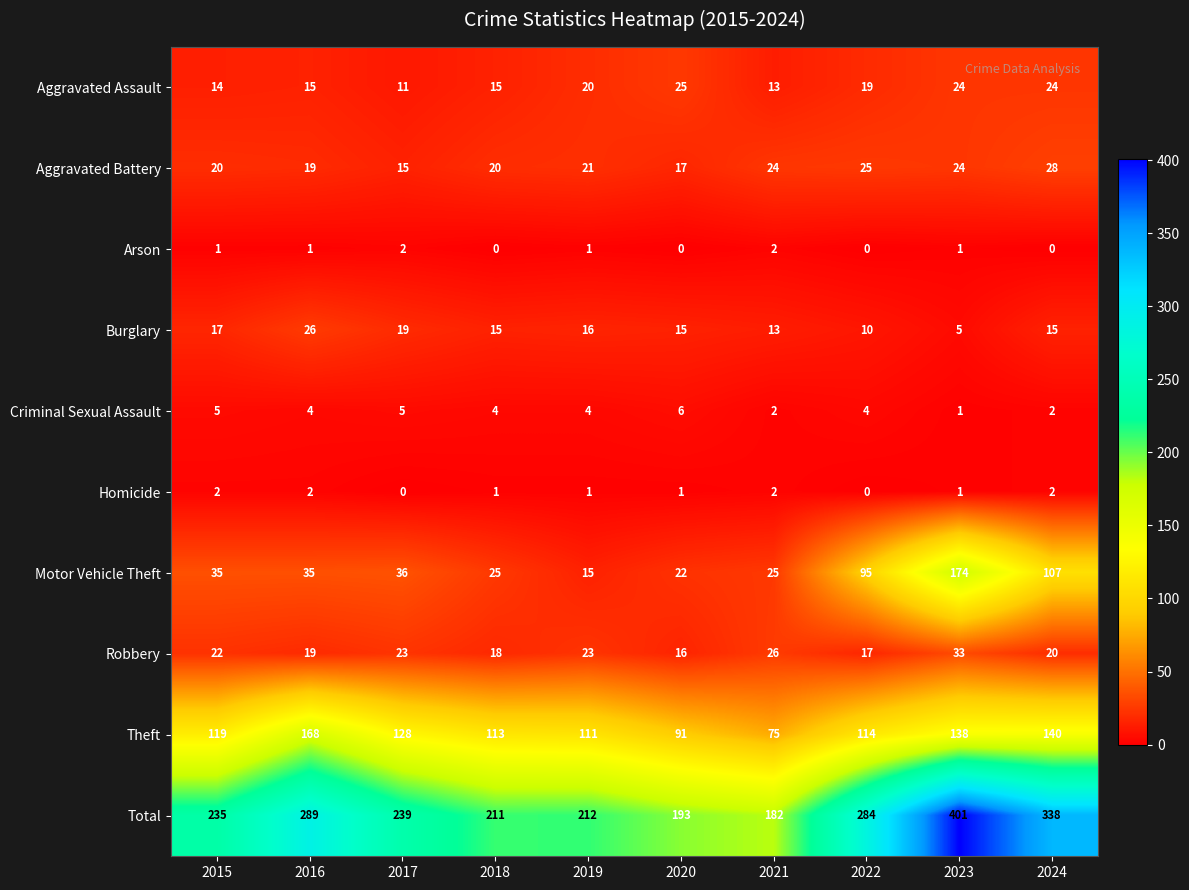

Which category has the highest value across all series?

2023